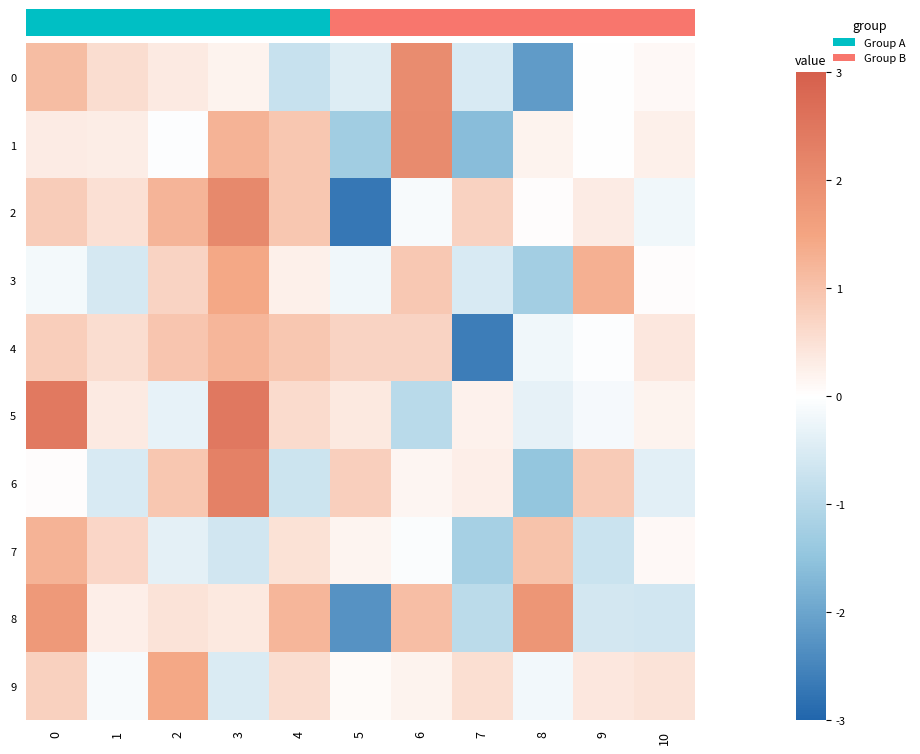

At 0, list the series in order from largest to smallest.

5, 8, 7, 0, 2, 4, 9, 1, 6, 3